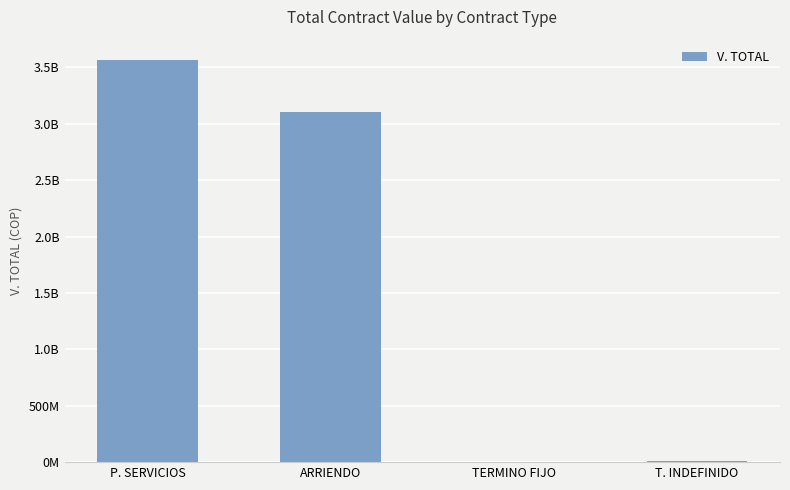

What is the change in value from P. SERVICIOS to T. INDEFINIDO?

-3555823532